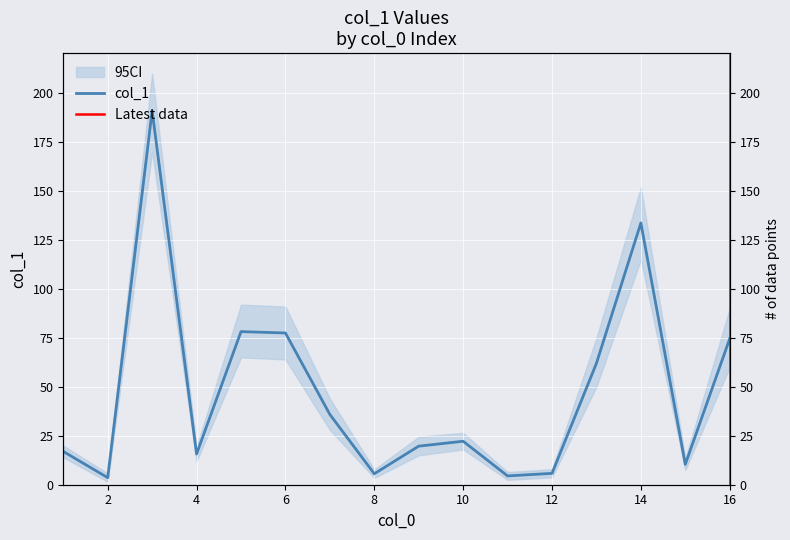

What is the value of the 7th point from the left?

35.9